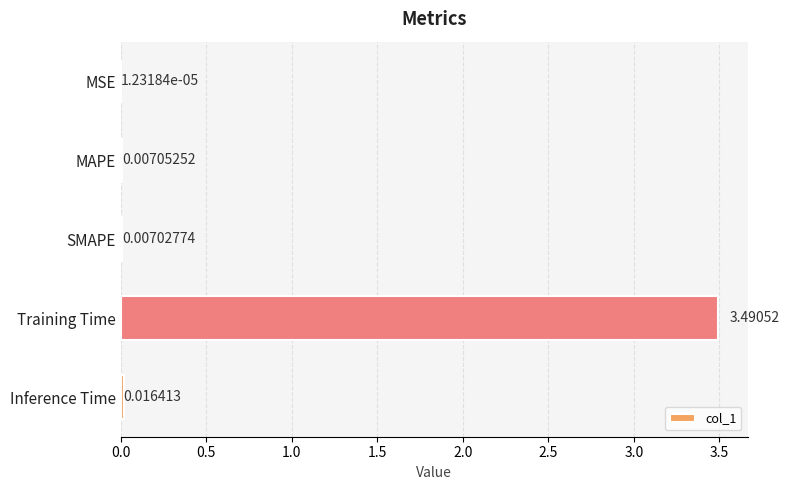

Which has a higher value, Training Time or MSE?

Training Time